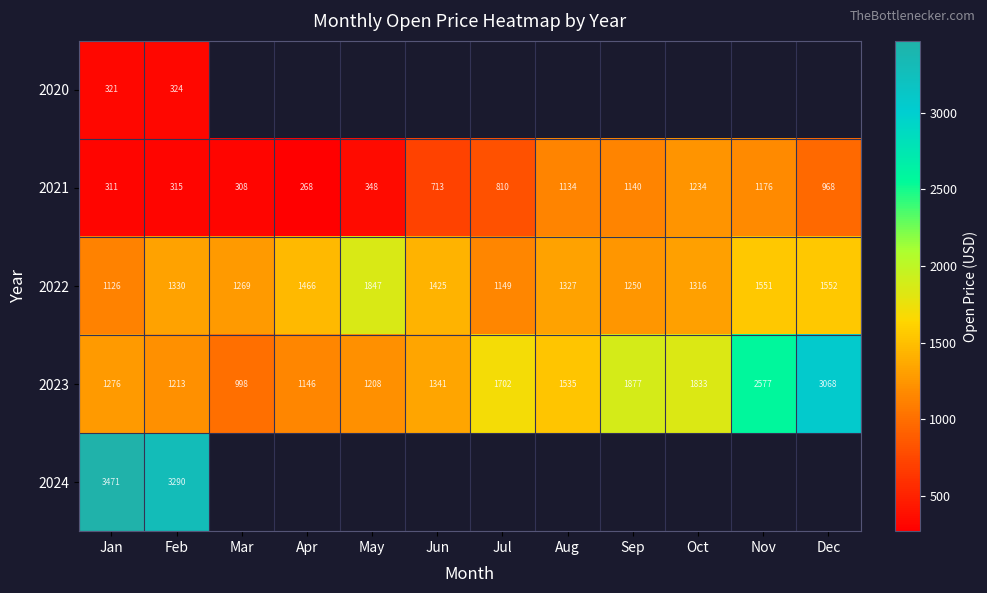

Where does the 2023 series first go above 1535?

Jul